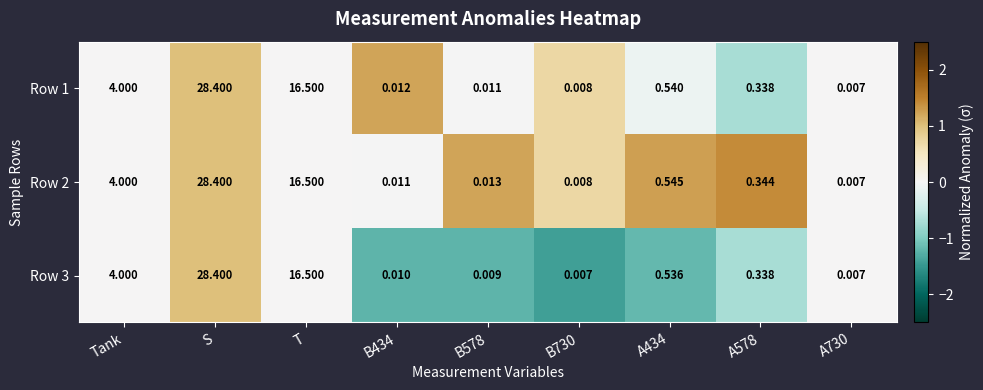

At which category is the sum across all series the highest?

S